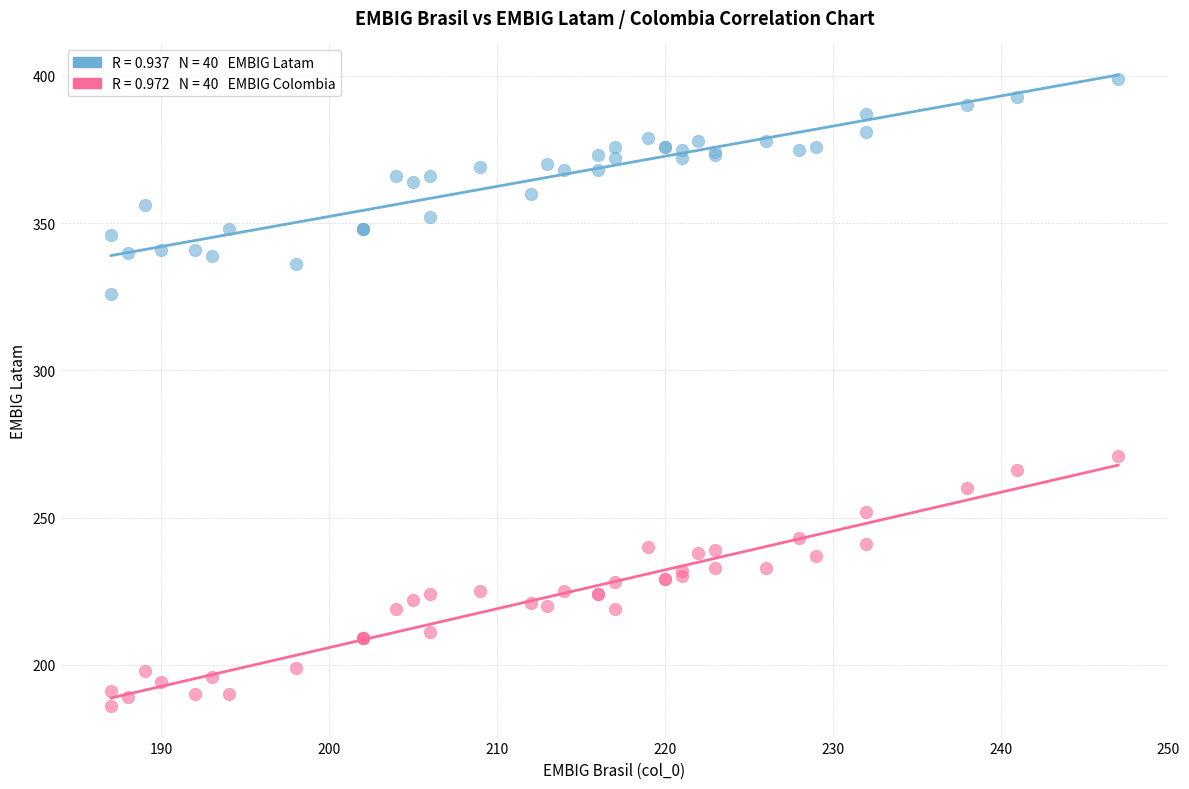

Across all series, what Y value is closest to 292?

271